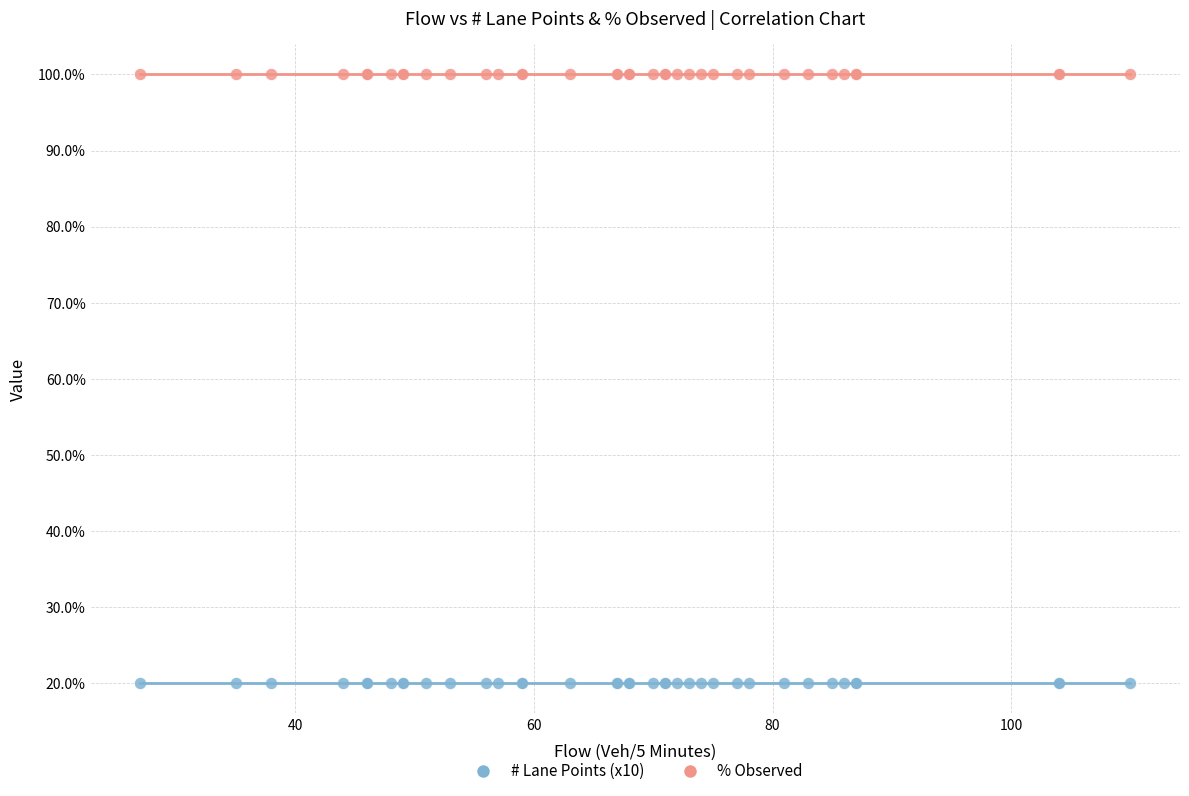

Which series reaches the minimum Y coordinate?

# Lane Points (x10)